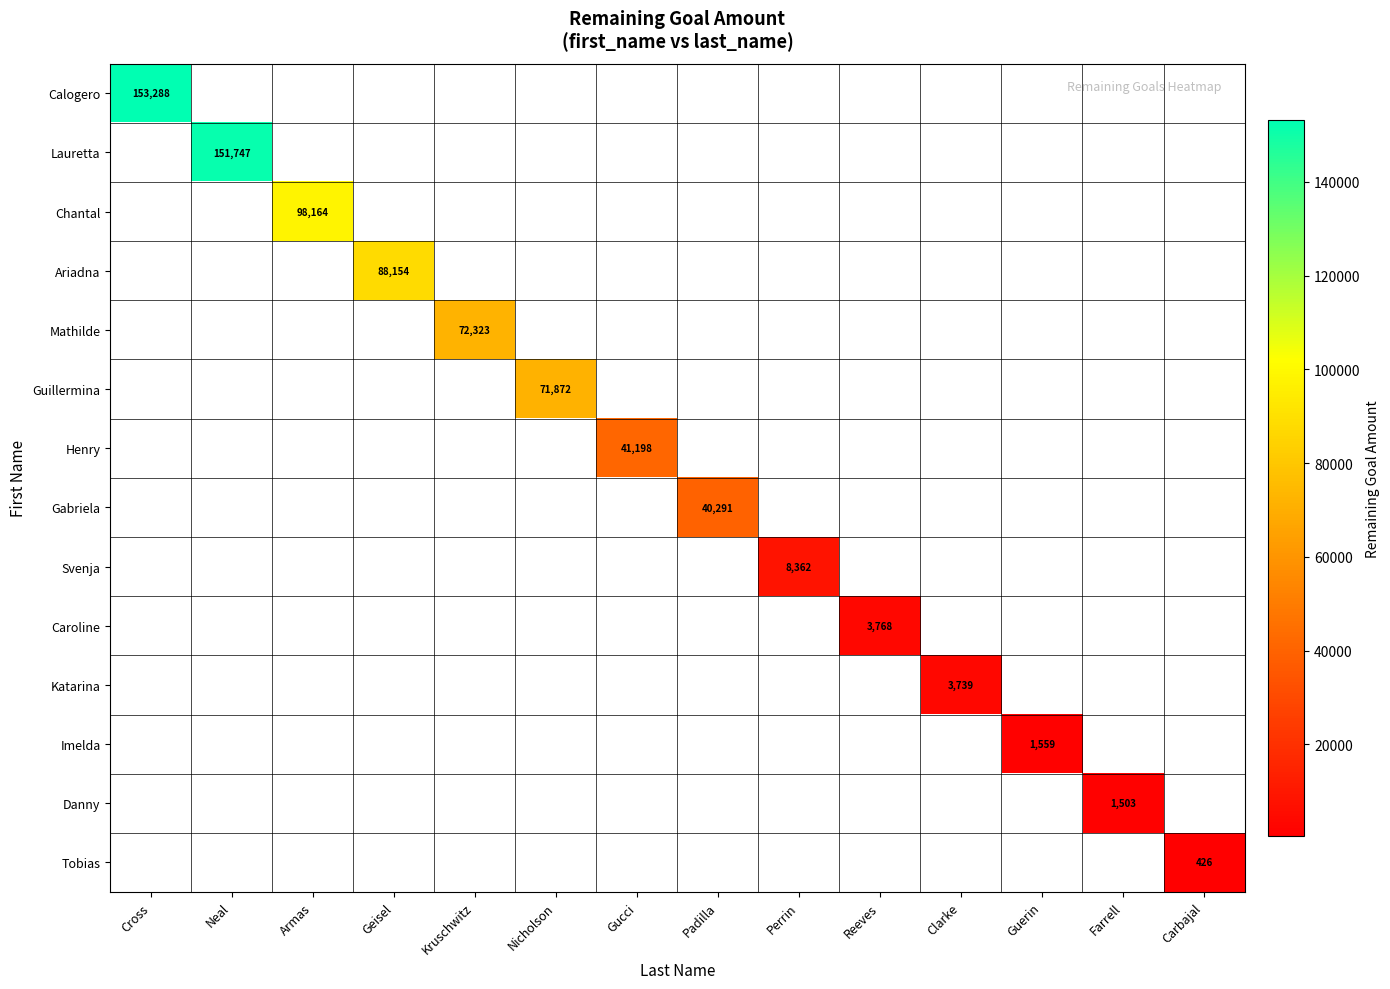

Rank the categories by Mathilde value from lowest to highest.

Cross, Neal, Armas, Geisel, Nicholson, Gucci, Padilla, Perrin, Reeves, Clarke, Guerin, Farrell, Carbajal, Kruschwitz